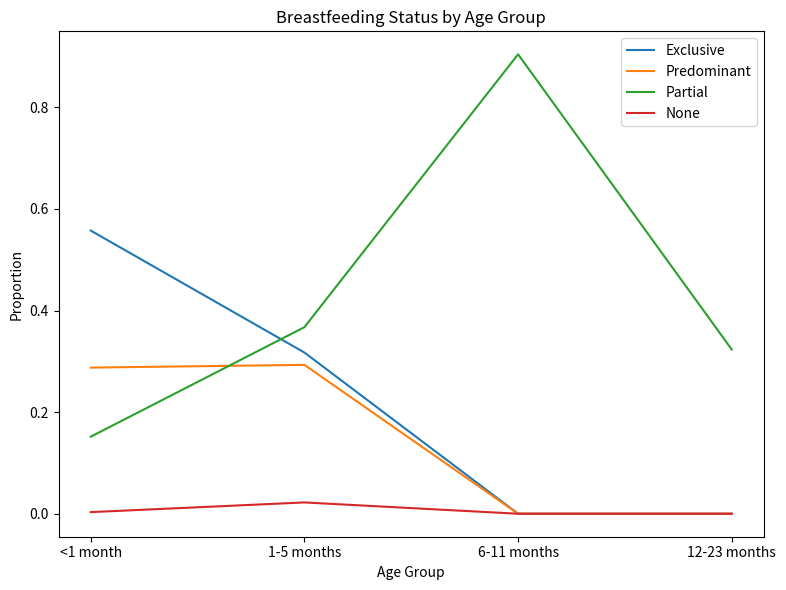

Which series changed the most between <1 month and 6-11 months?

Partial